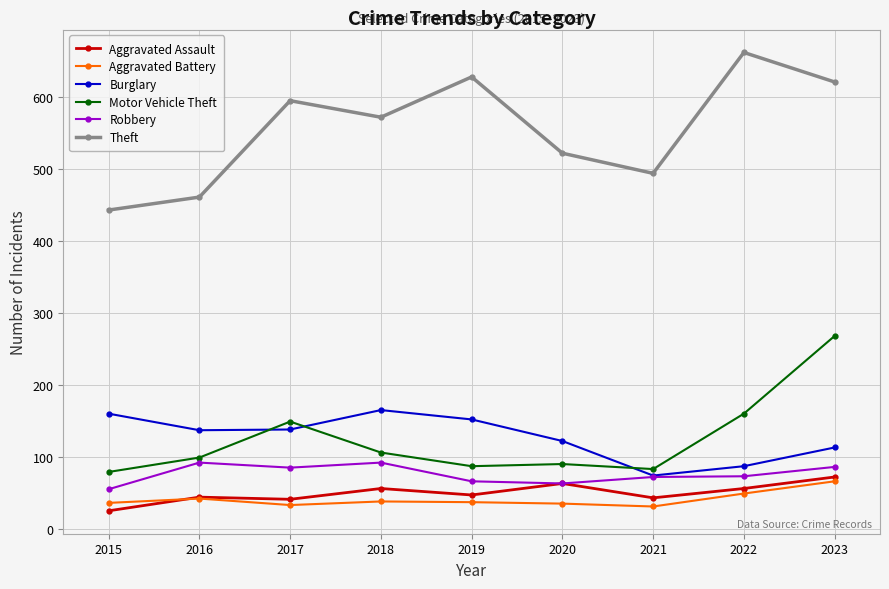

What is the difference between the Motor Vehicle Theft values at 2016 and 2022?

61